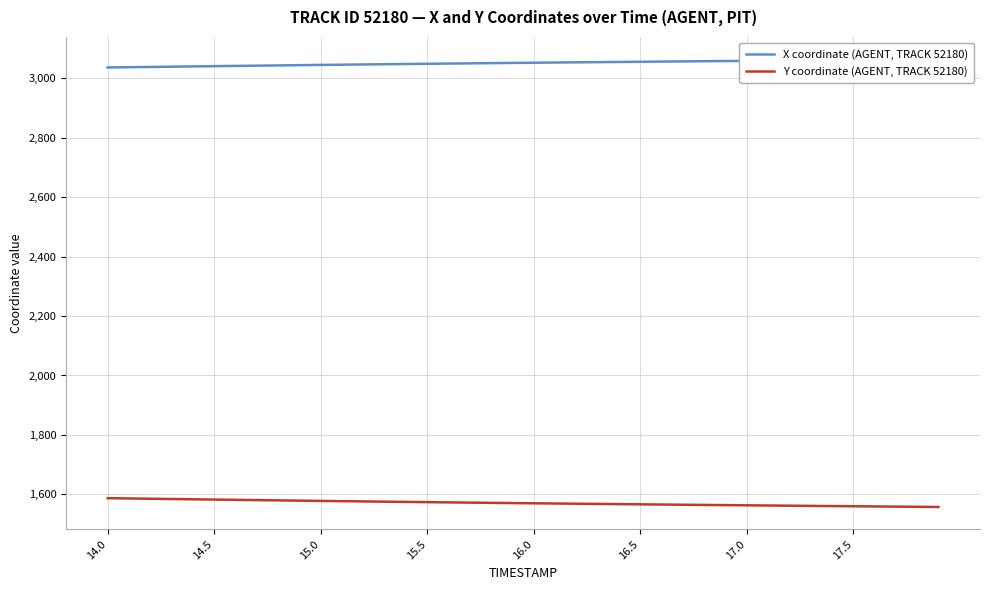

Does the chart display data point markers on the line(s)?

No